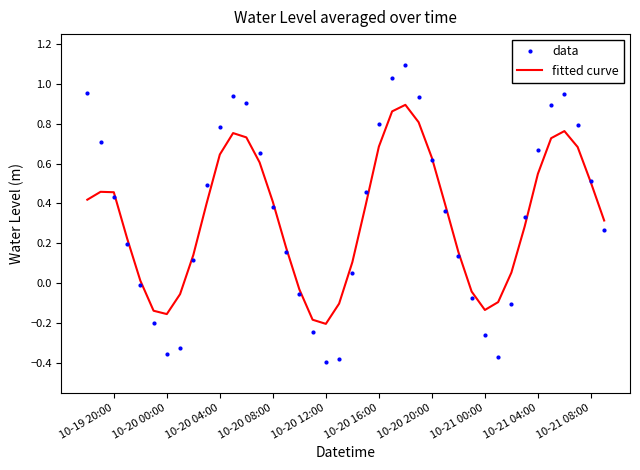

Which series has the largest range (max minus min)?

data